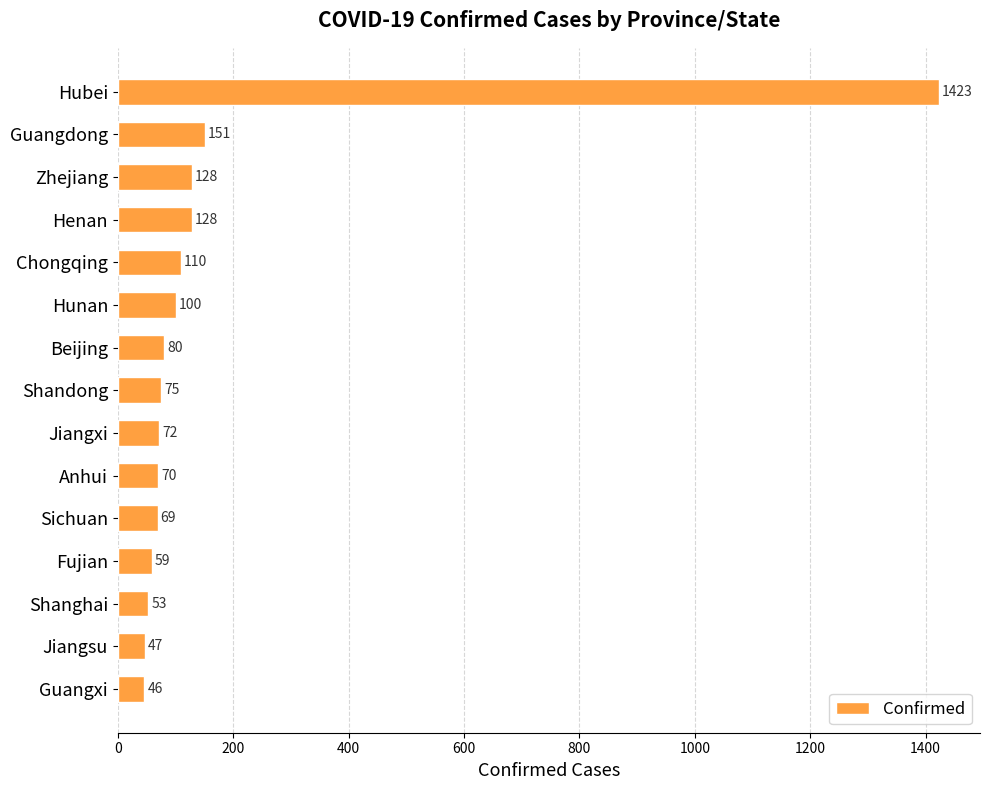

Are the bars grouped side by side (vs. stacked)?

No